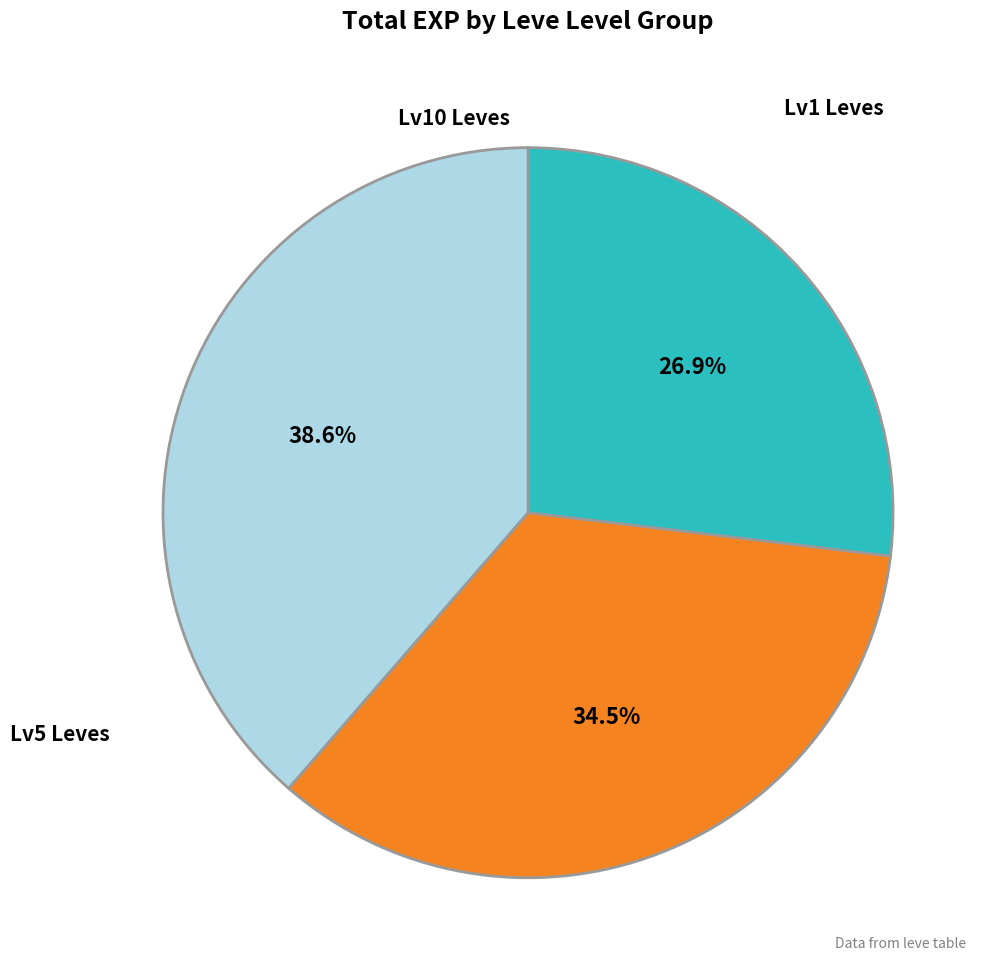

Is there any slice that represents more than half of the pie?

No